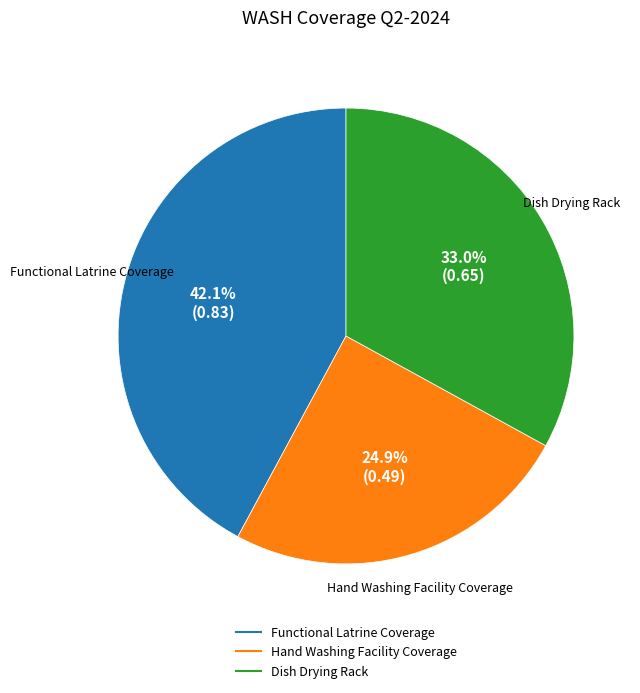

What is the total percentage of Functional Latrine Coverage and Hand Washing Facility Coverage?

67.0%